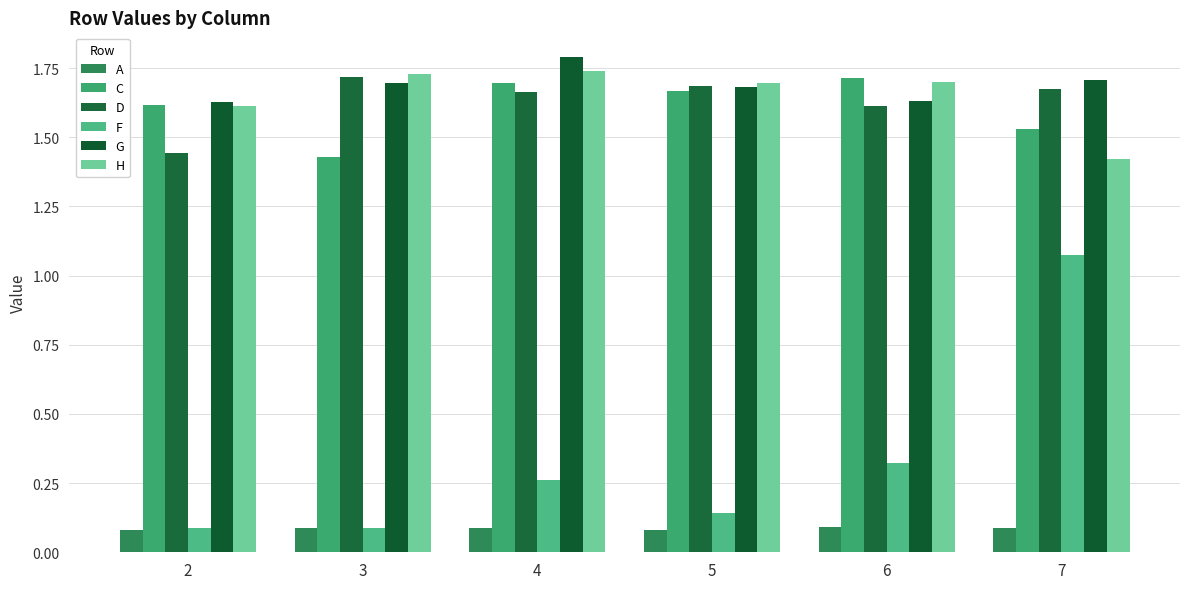

Reading right to left, extract all data points from this chart.

A: 7=0.1	6=0.1	5=0.1	4=0.1	3=0.1	2=0.1
C: 7=1.5	6=1.7	5=1.7	4=1.7	3=1.4	2=1.6
D: 7=1.7	6=1.6	5=1.7	4=1.7	3=1.7	2=1.4
F: 7=1.1	6=0.3	5=0.1	4=0.3	3=0.1	2=0.1
G: 7=1.7	6=1.6	5=1.7	4=1.8	3=1.7	2=1.6
H: 7=1.4	6=1.7	5=1.7	4=1.7	3=1.7	2=1.6